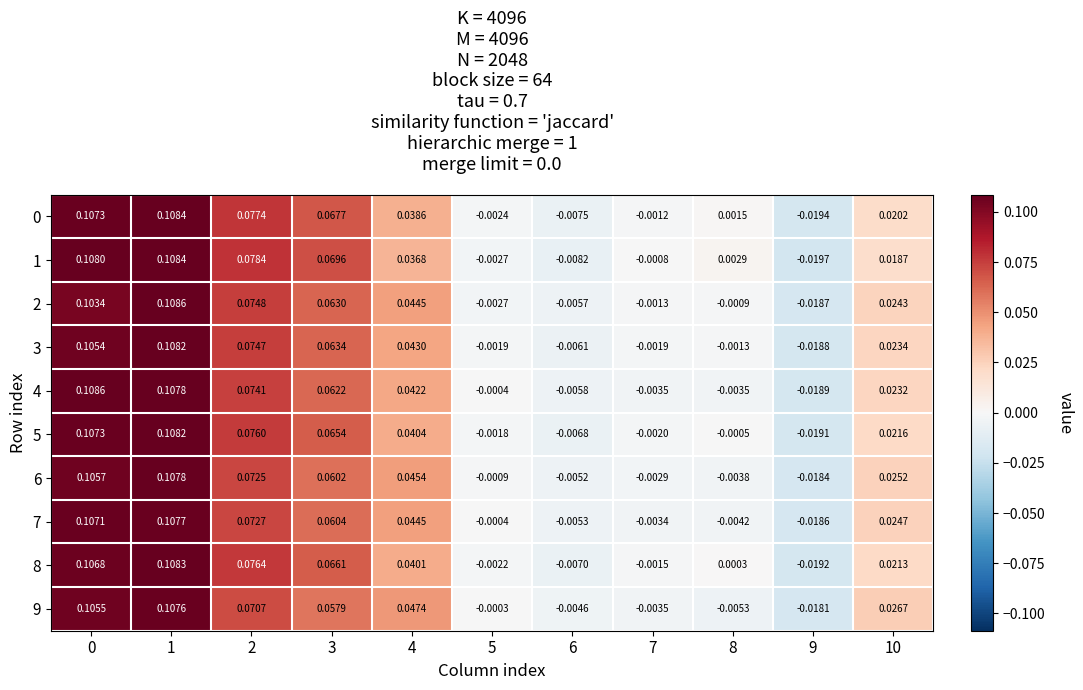

How many values in 6 are below zero?

5